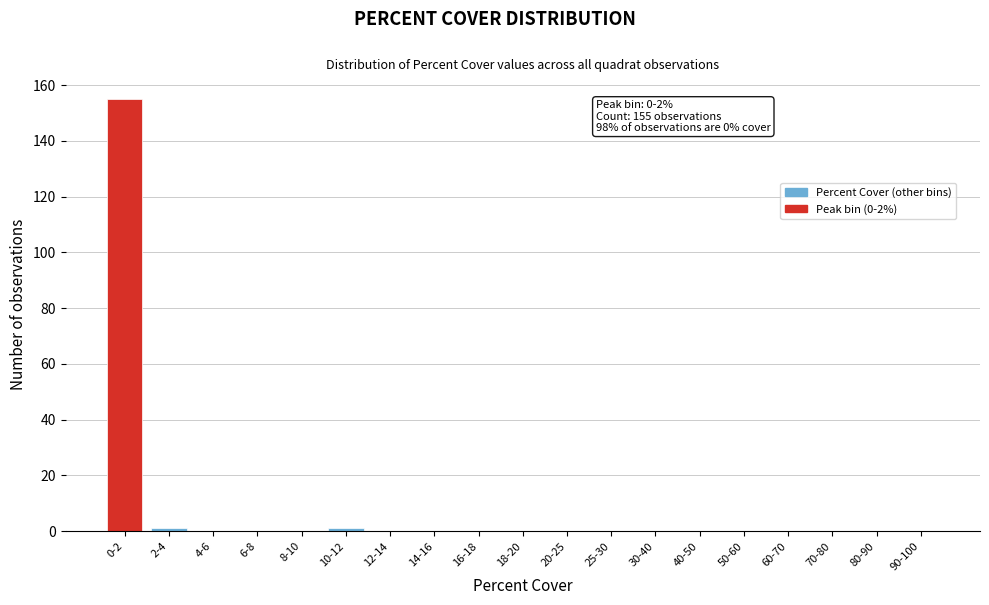

Reading left to right, transcribe all the data shown in this chart.

0-2=155	2-4=1	4-6=0	6-8=0	8-10=0	10-12=1	12-14=0	14-16=0	16-18=0	18-20=0	20-25=0	25-30=0	30-40=0	40-50=0	50-60=0	60-70=0	70-80=0	80-90=0	90-100=0